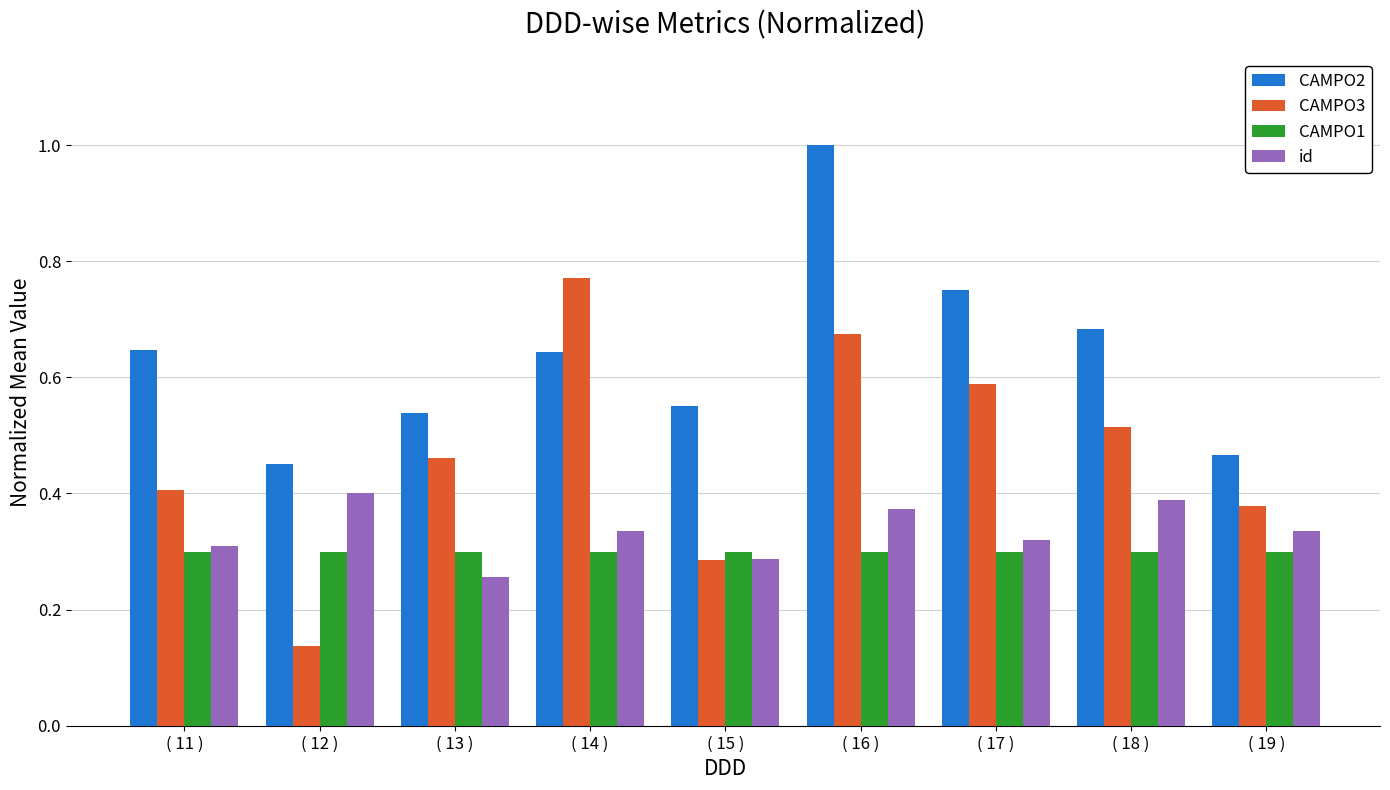

Which series changed the most between ( 15 ) and ( 17 )?

CAMPO3